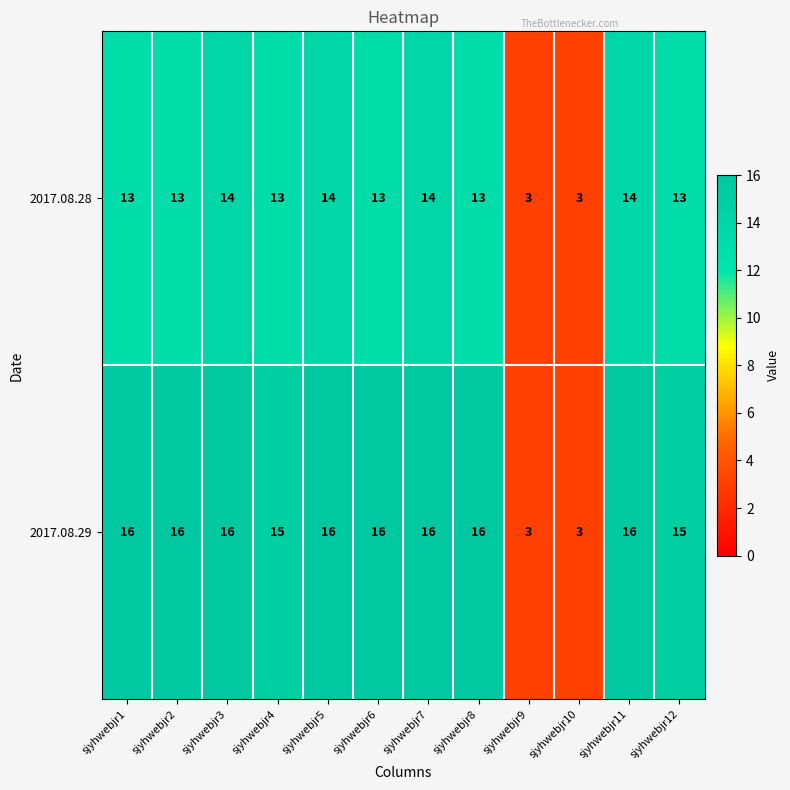

What is the sum of the 2017.08.28 values at sjyhwebjr2 and sjyhwebjr10?

16